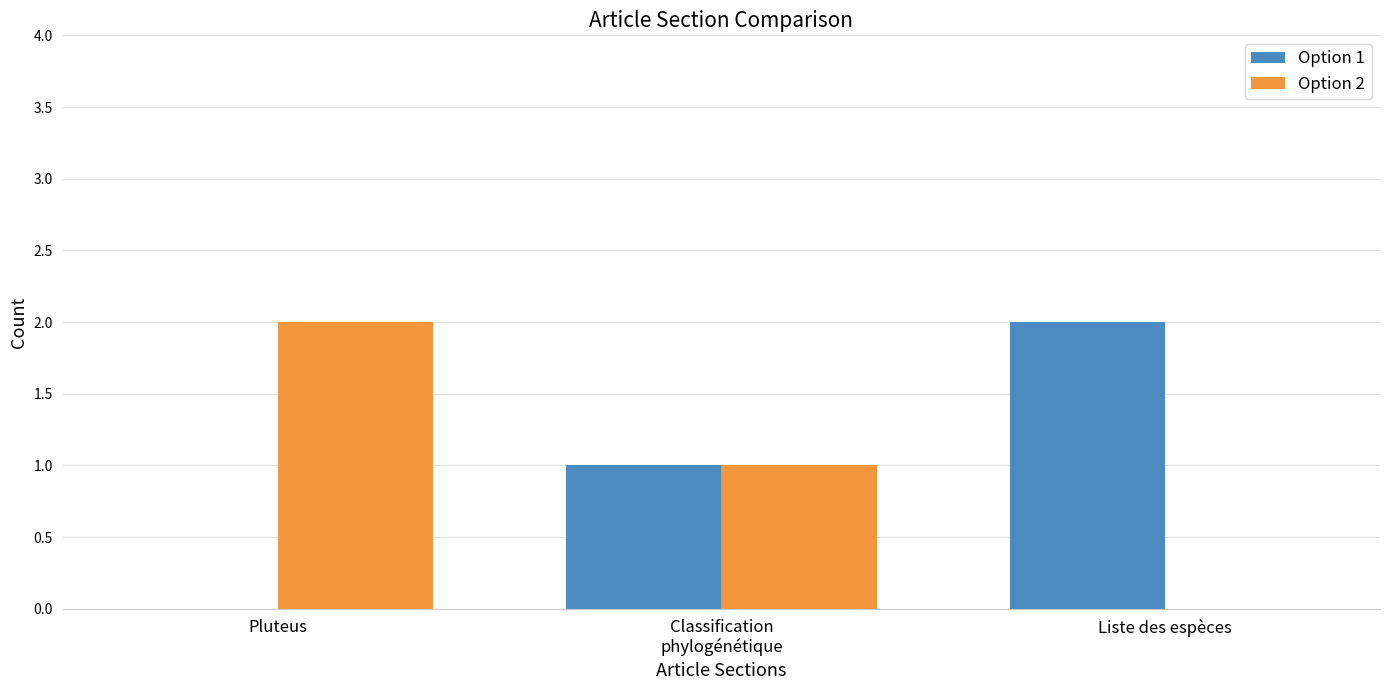

Which category has the highest value in the Option 1 series?

Liste des espèces